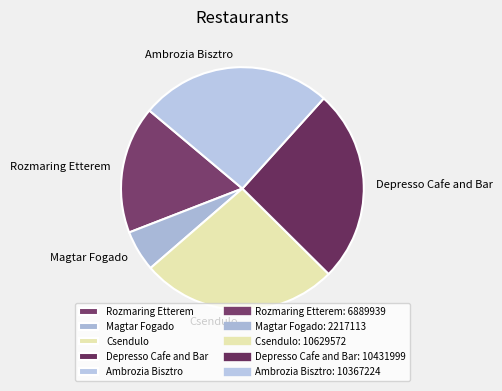

Between Csendulo and Rozmaring Etterem, which is larger?

Csendulo